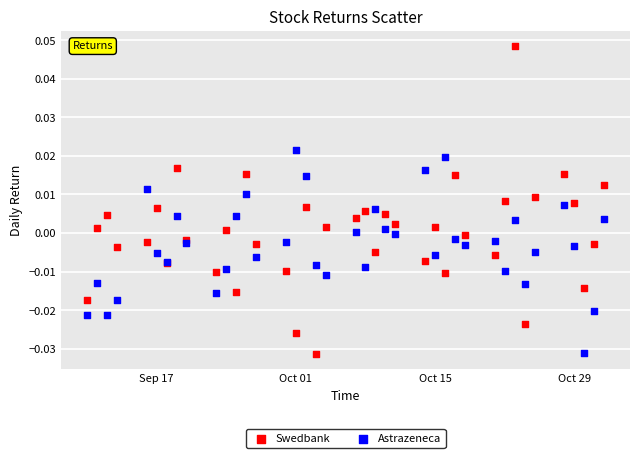

Which series has the largest Y range (max minus min)?

Swedbank